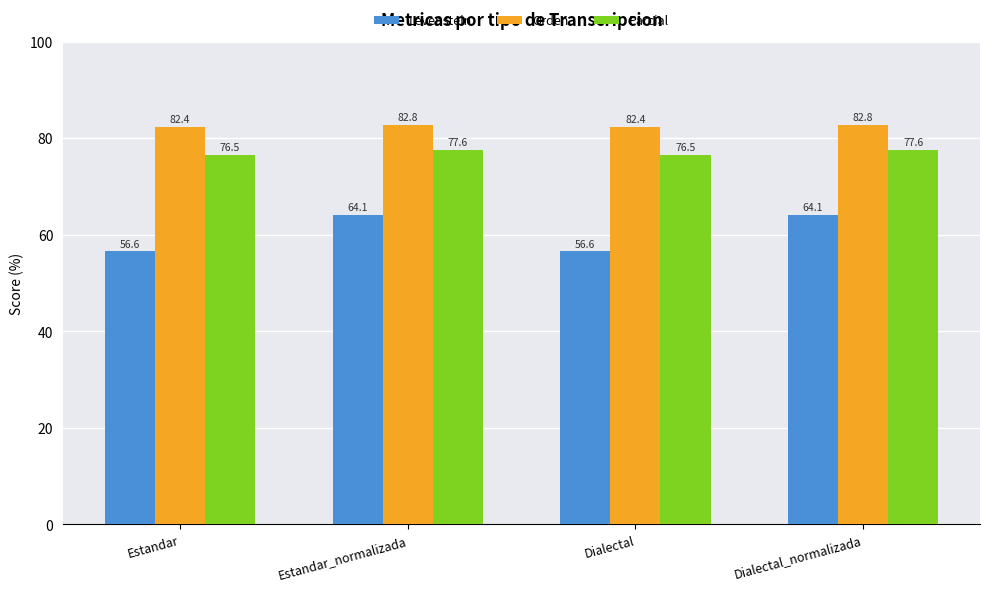

What value does the Orden series have at Estandar?

82.4